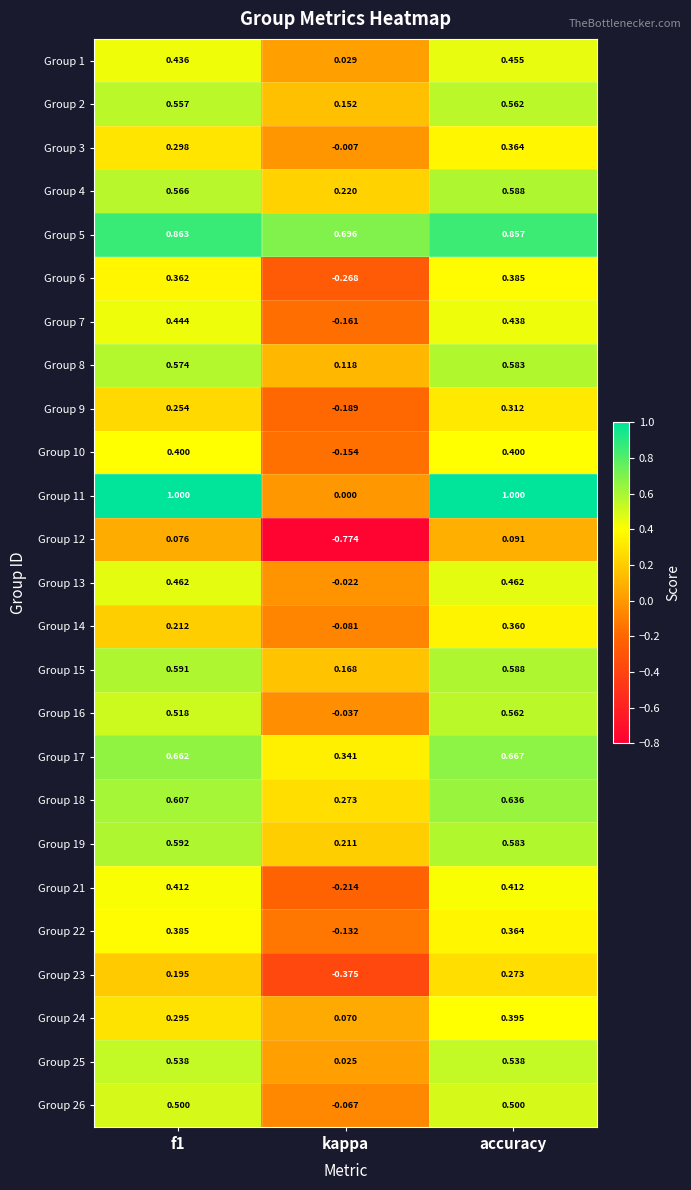

Which series has the largest total across all categories?

Group 5